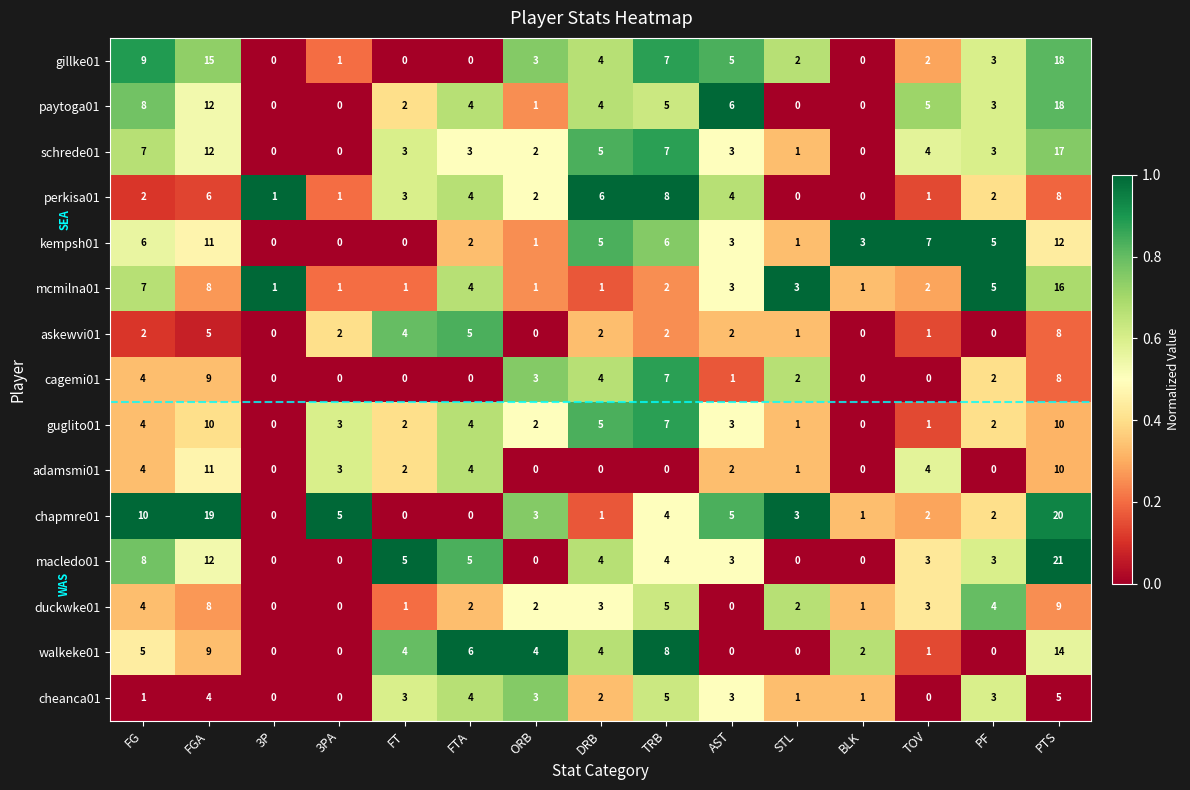

True or false: askewvi01 has a value of 6 at FT.

False